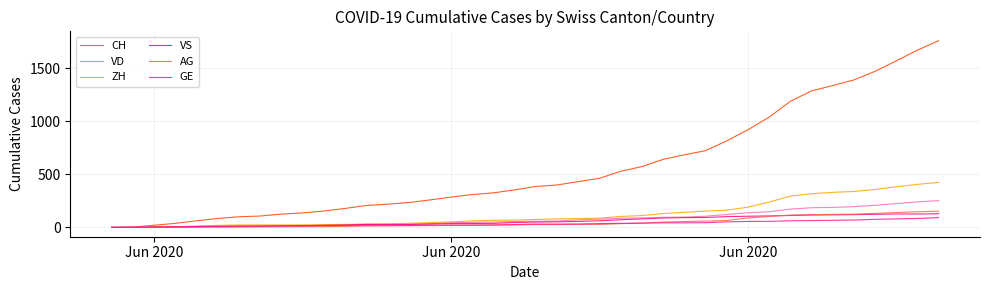

Does the chart have visible grid lines?

Yes